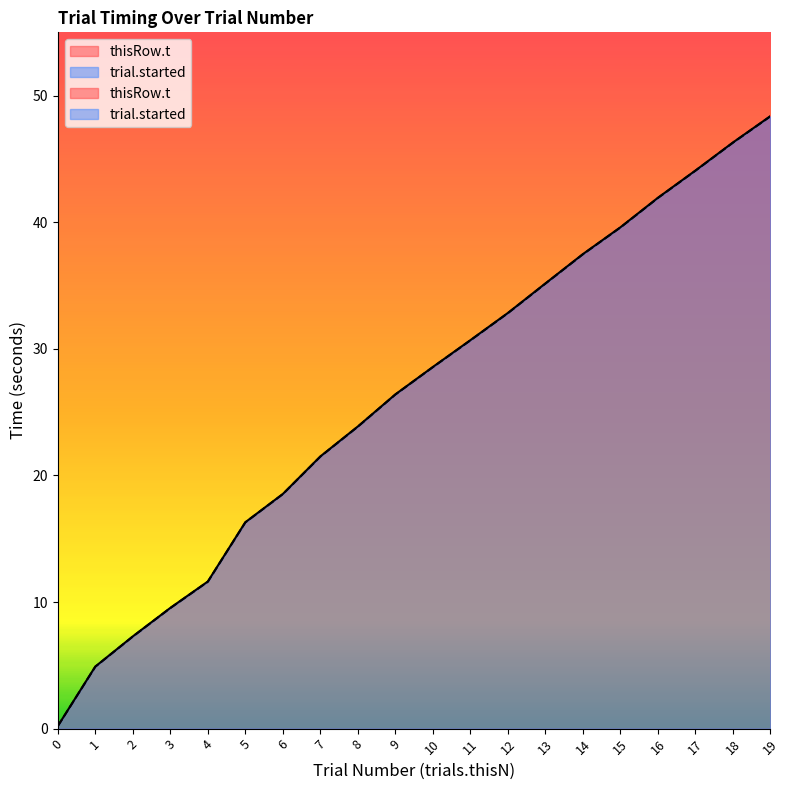

True or false: trials.thisN and thisRow.t cross at least once.

False